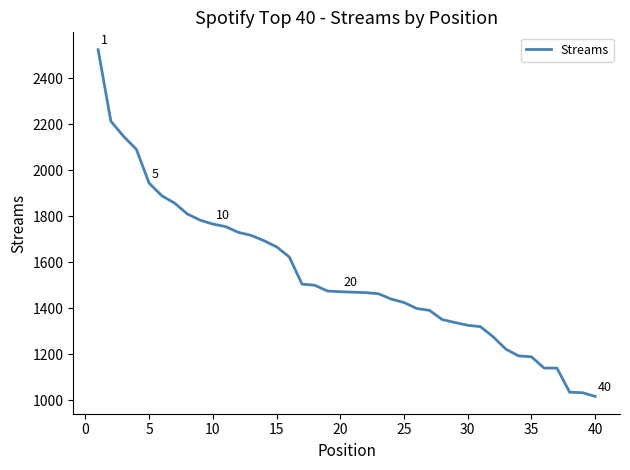

What is the smallest value displayed?

1017